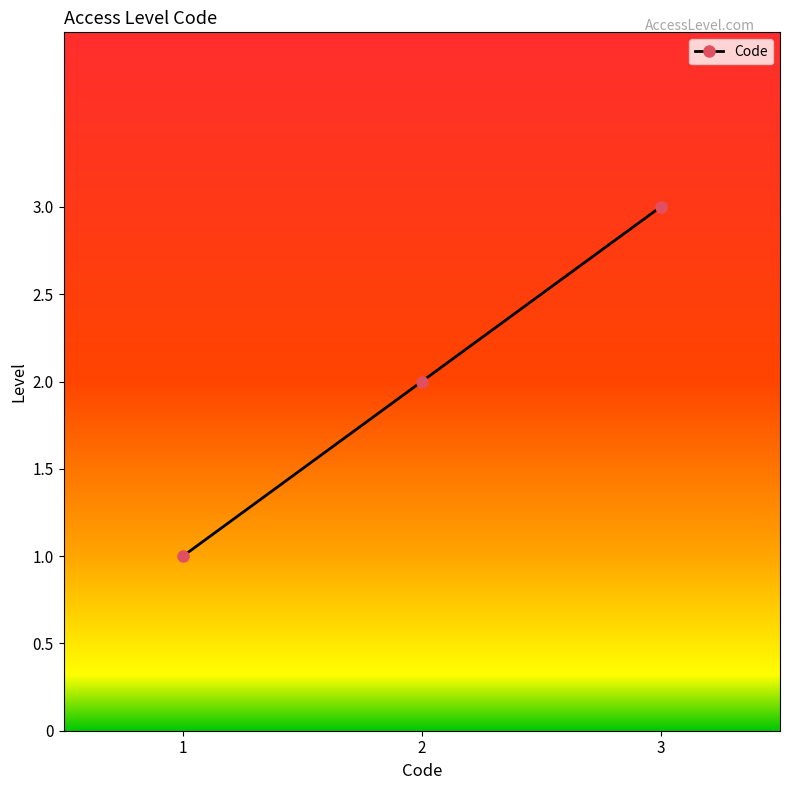

Which has a higher value, 3 or 1?

3